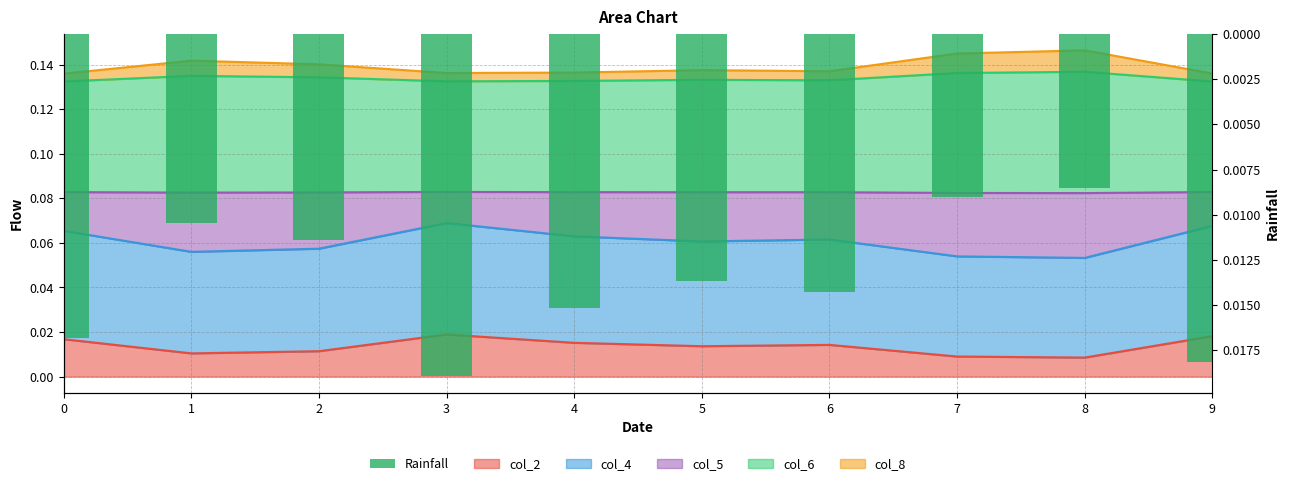

At which category does the chart reach its peak across all series?

3